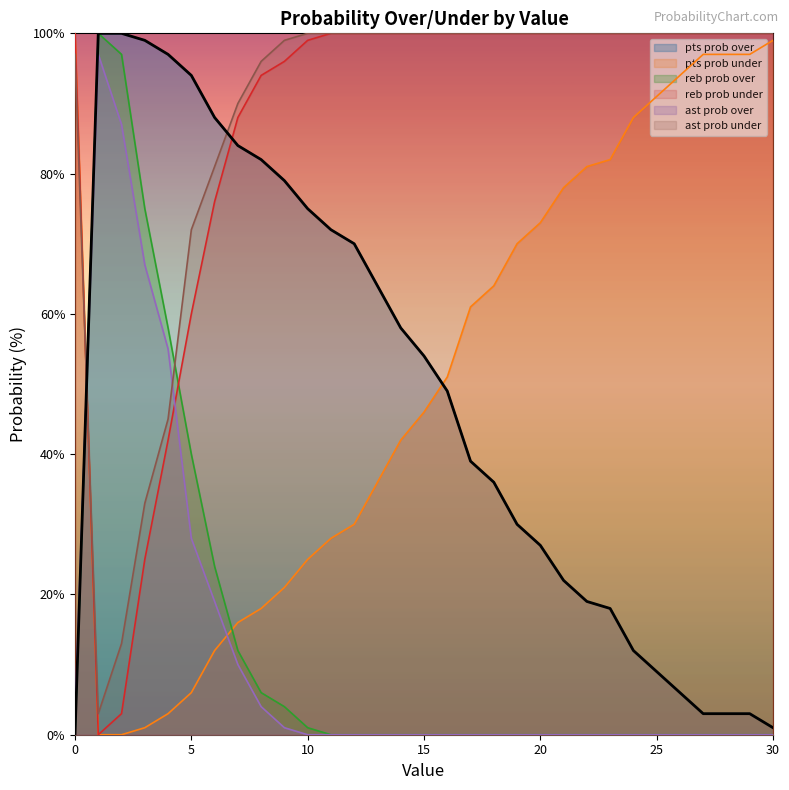

Reading left to right, what are all the values shown in this chart?

pts prob over: 0	100	100	99	97	94	88	84	82	79	75	72	70	64	58	54	49	39	36	30	27	22	19	18	12	9	6	3	3	3	1
pts prob under: 100	0	0	1	3	6	12	16	18	21	25	28	30	36	42	46	51	61	64	70	73	78	81	82	88	91	94	97	97	97	99
reb prob over: 0	100	97	75	58	40	24	12	6	4	1	0	0	0	0	0	0	0	0	0	0	0	0	0	0	0	0	0	0	0	0
reb prob under: 100	0	3	25	42	60	76	88	94	96	99	100	100	100	100	100	100	100	100	100	100	100	100	100	100	100	100	100	100	100	100
ast prob over: 3	97	87	67	55	28	19	10	4	1	0	0	0	0	0	0	0	0	0	0	0	0	0	0	0	0	0	0	0	0	0
ast prob under: 97	3	13	33	45	72	81	90	96	99	100	100	100	100	100	100	100	100	100	100	100	100	100	100	100	100	100	100	100	100	100